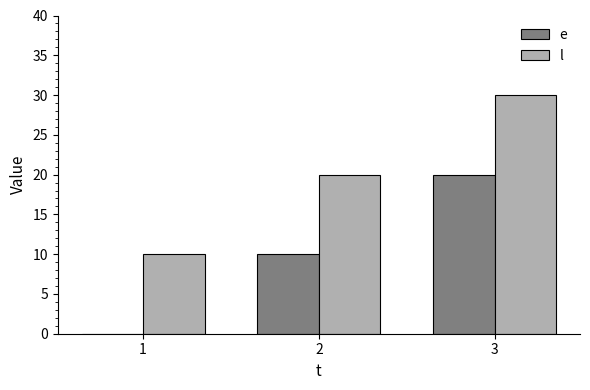

What is the total value across all series at 3?

50